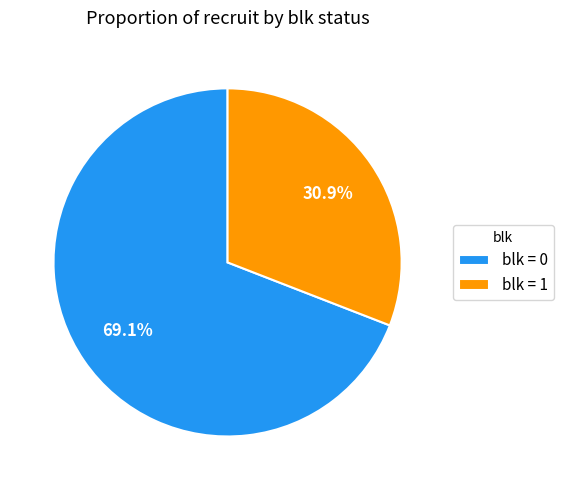

Rank the categories by value from highest to lowest.

blk = 0, blk = 1